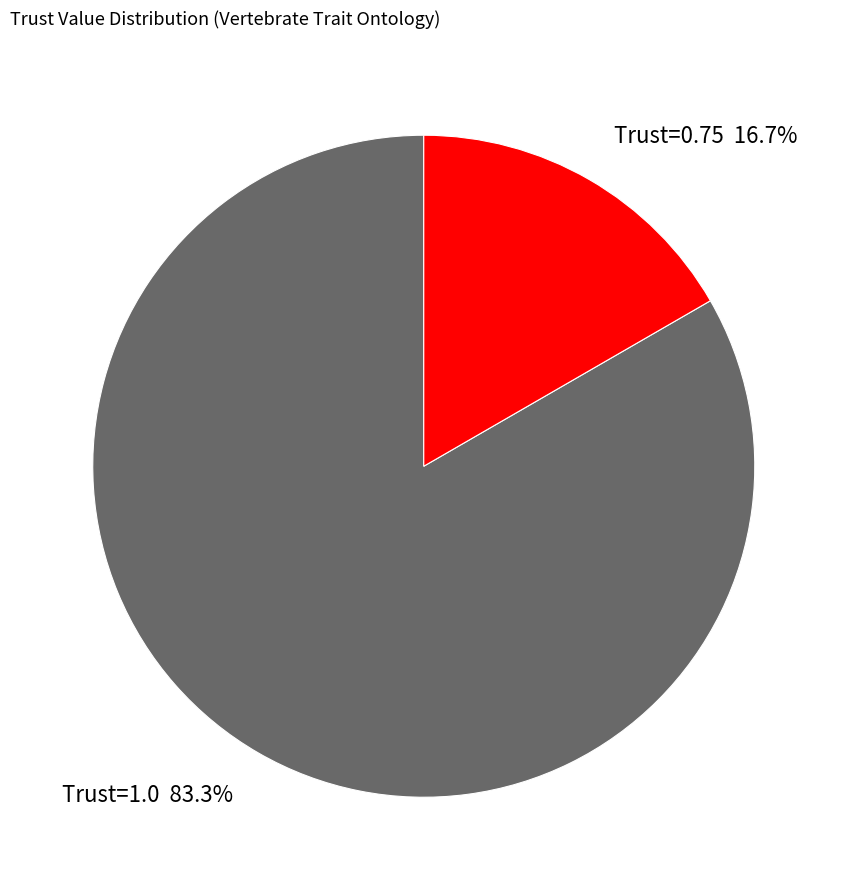

Between Trust=0.75 16.7% and Trust=1.0 83.3%, which is larger?

Trust=1.0 83.3%